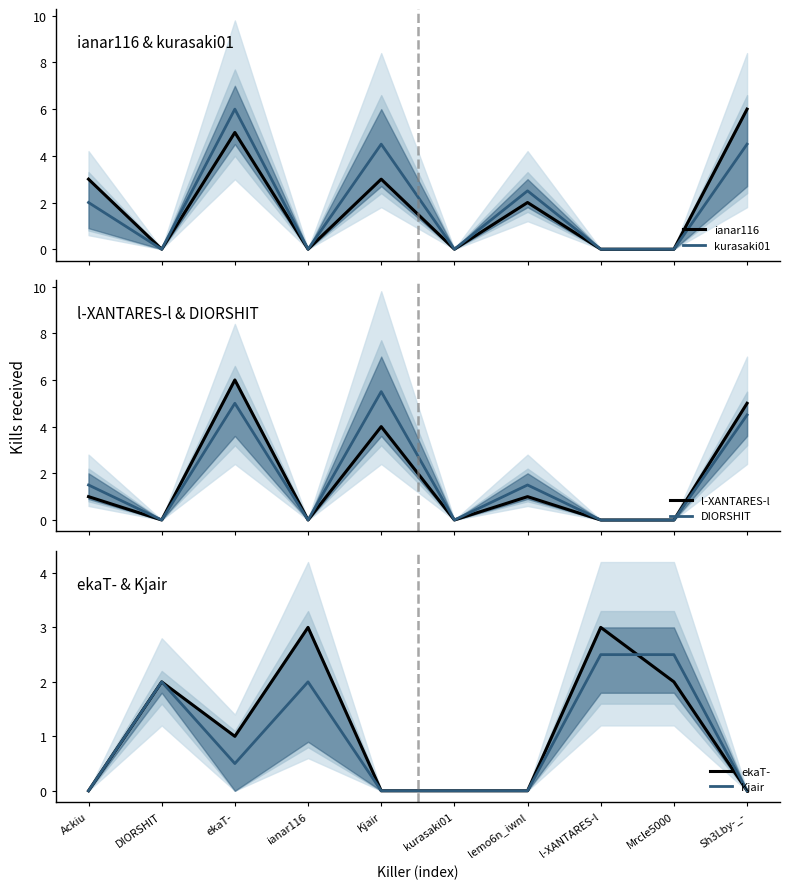

Rank the series at ianar116 from highest to lowest value.

ekaT-, Kjair, ianar116, kurasaki01, l-XANTARES-l, DIORSHIT